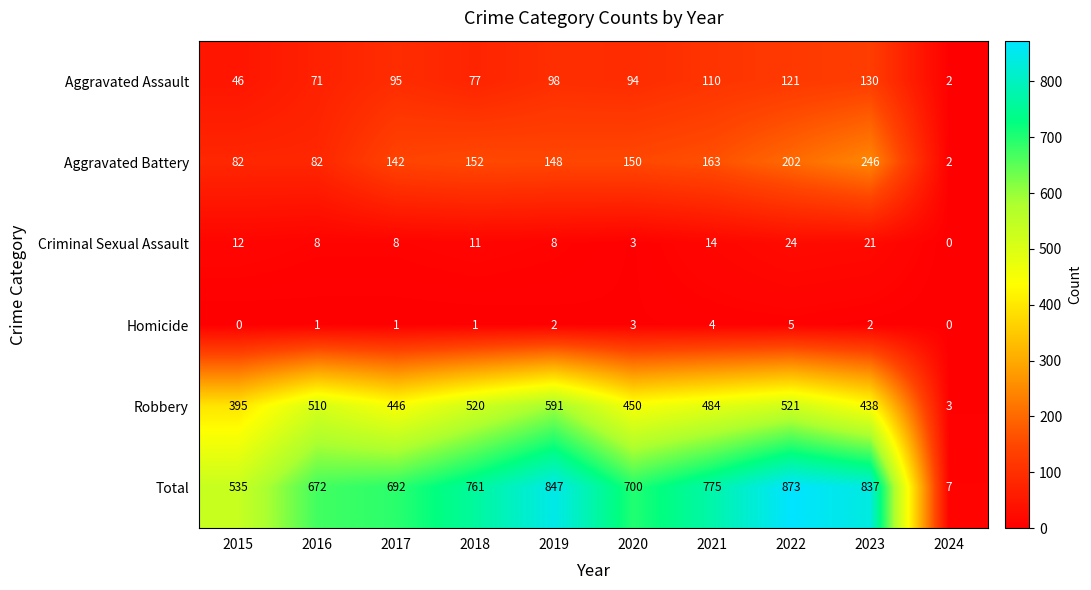

What is the average value of the Criminal Sexual Assault series?

11